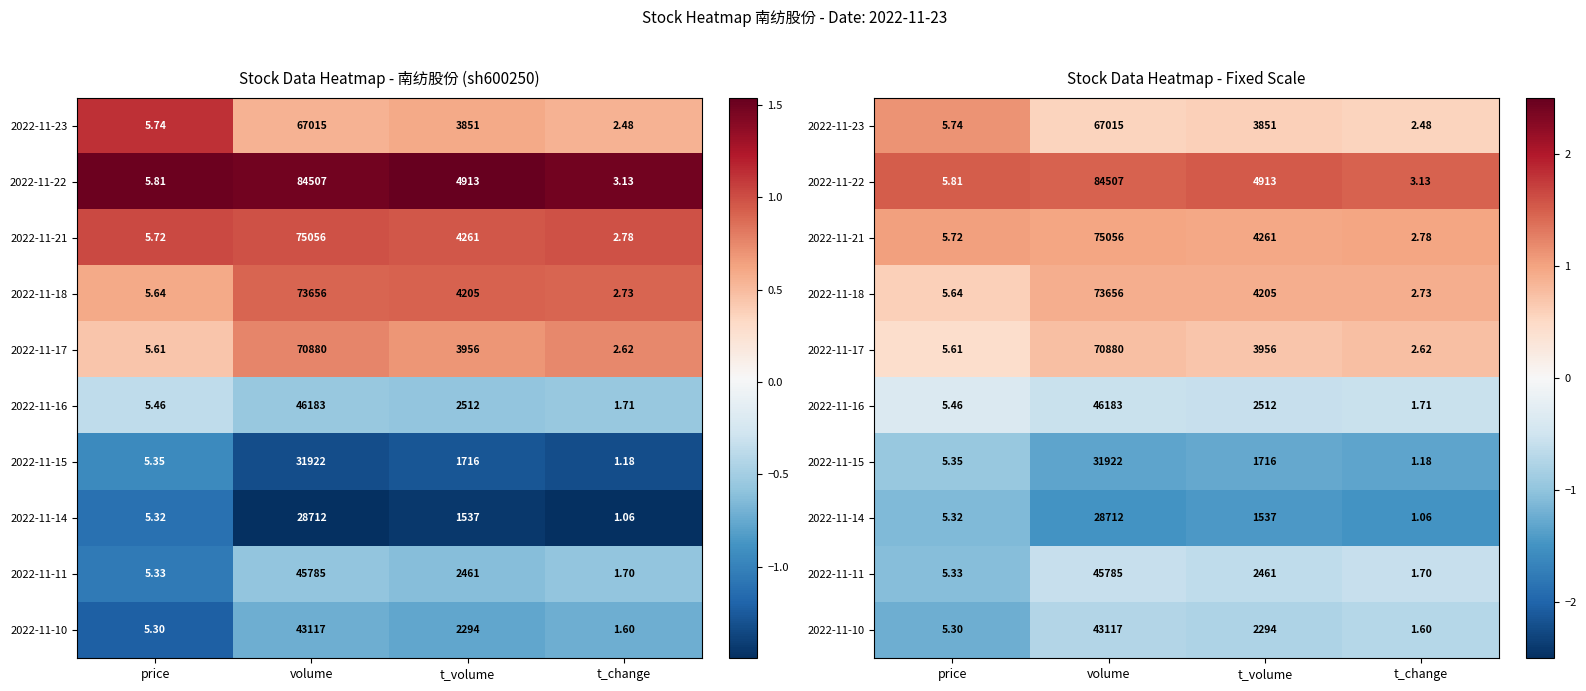

Count the 2022-11-17 values in the range 0 to 1.

4